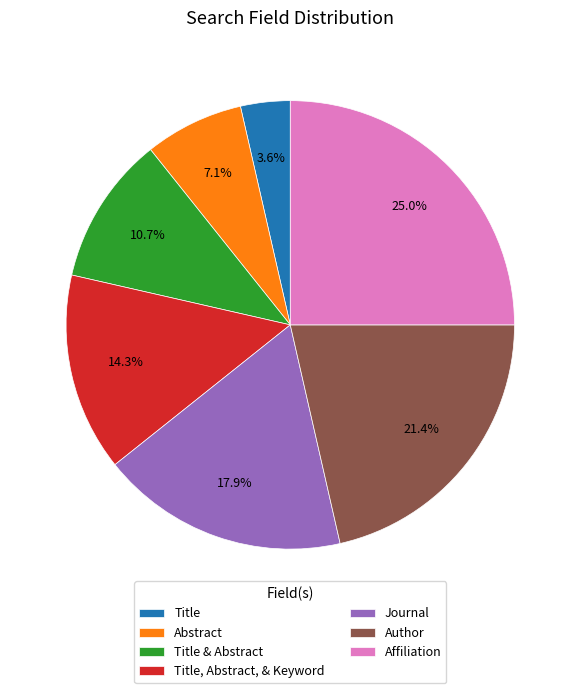

Is the sum of Abstract and Author greater than half?

No